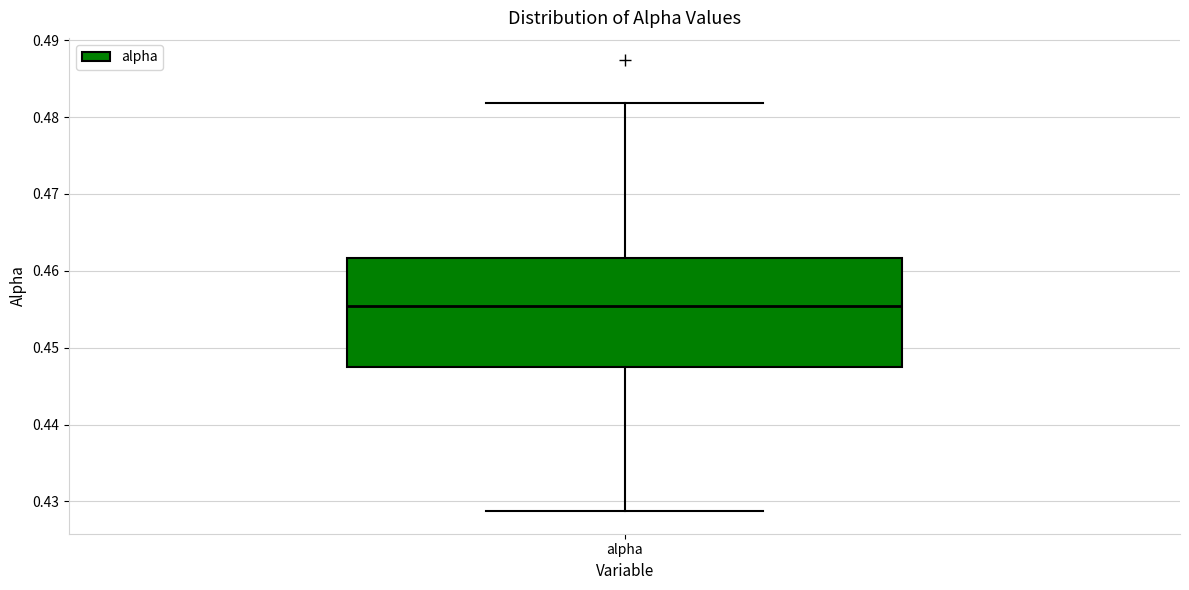

Transcribe this box plot: give where the median line is, the range the box spans, and where the two whiskers end, as read against the y-axis. The values are not printed on the chart, so give them approximately, as read against the axis.

median 0.455, box 0.447 to 0.462, whiskers 0.429 to 0.482